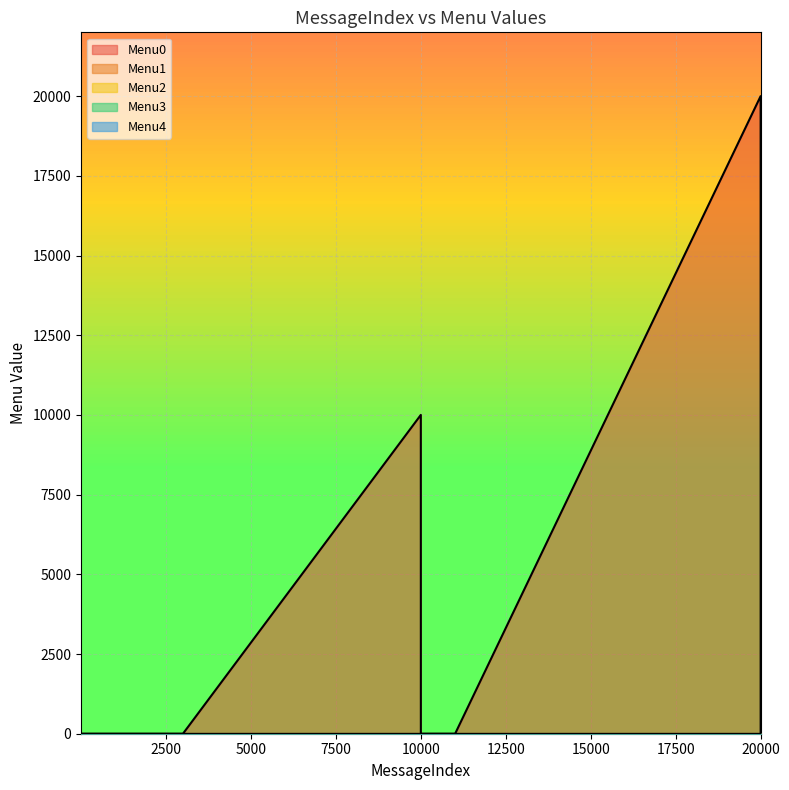

Which series has the widest spread of values?

Menu0